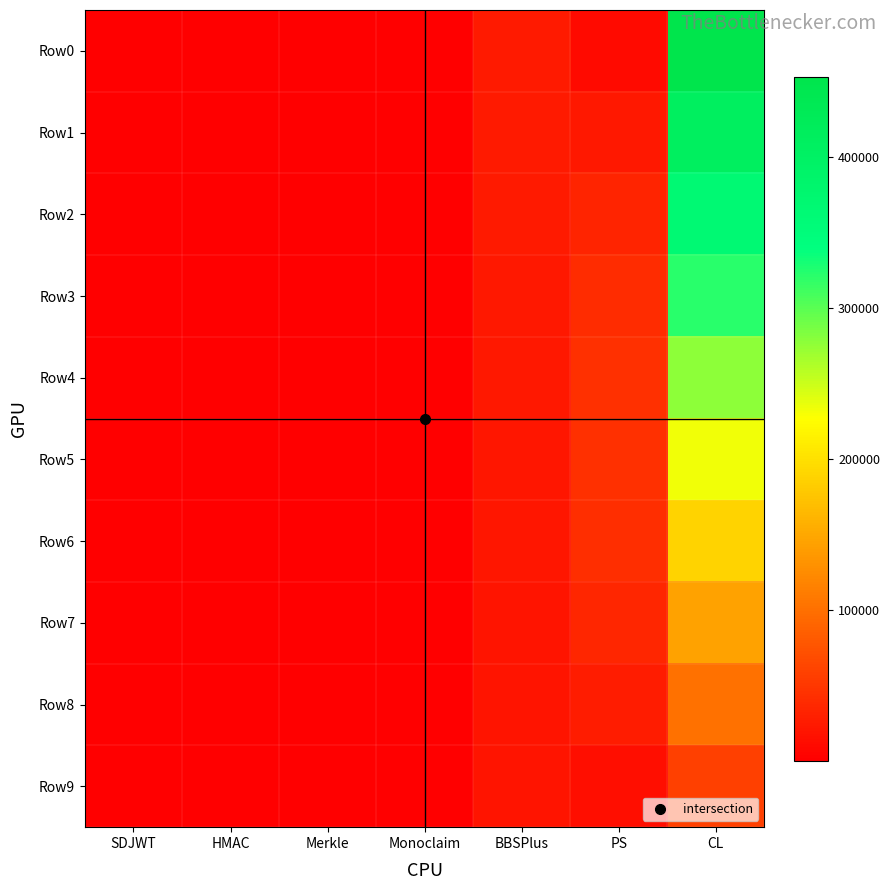

What is the total value across all series at HMAC?

442